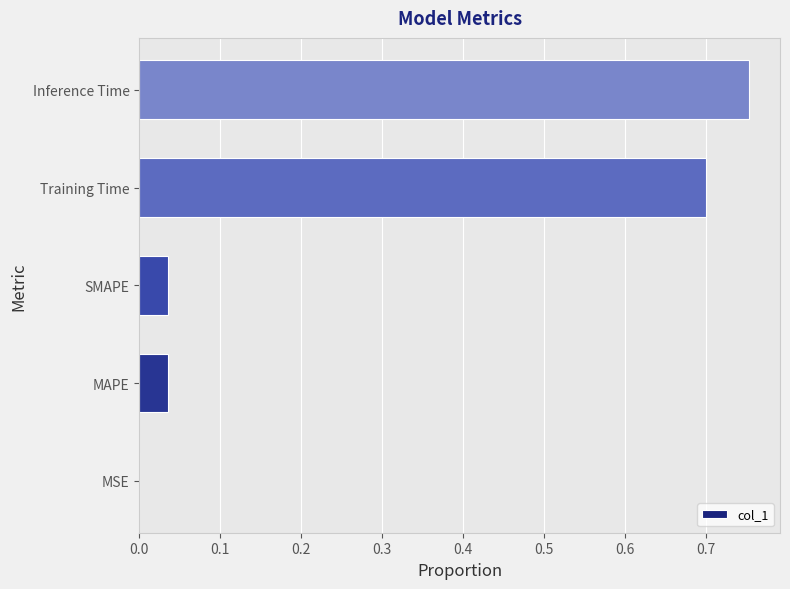

What is the sum of all values?

1.5